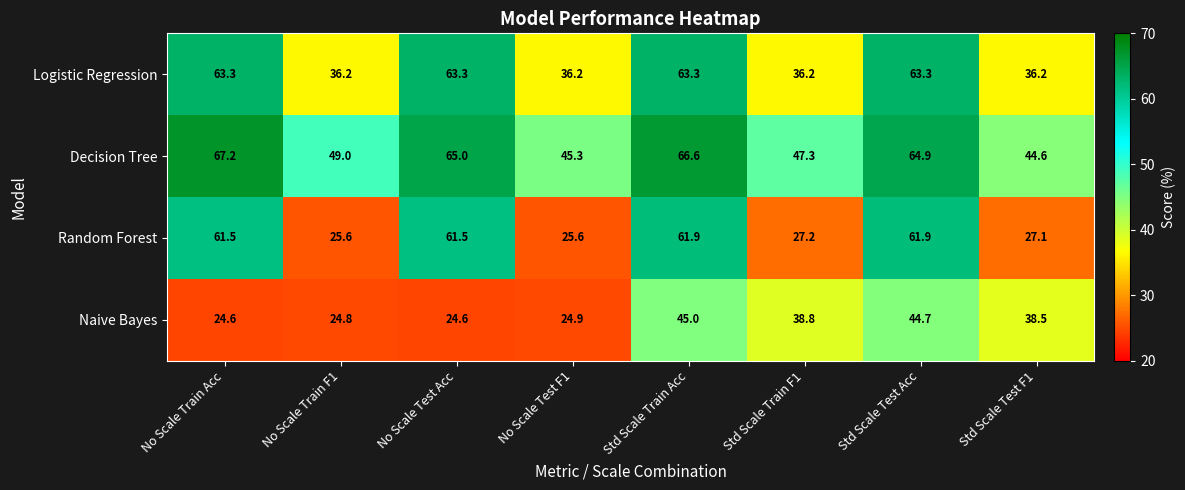

What is the total value across all series at Std Scale Train Acc?

236.8